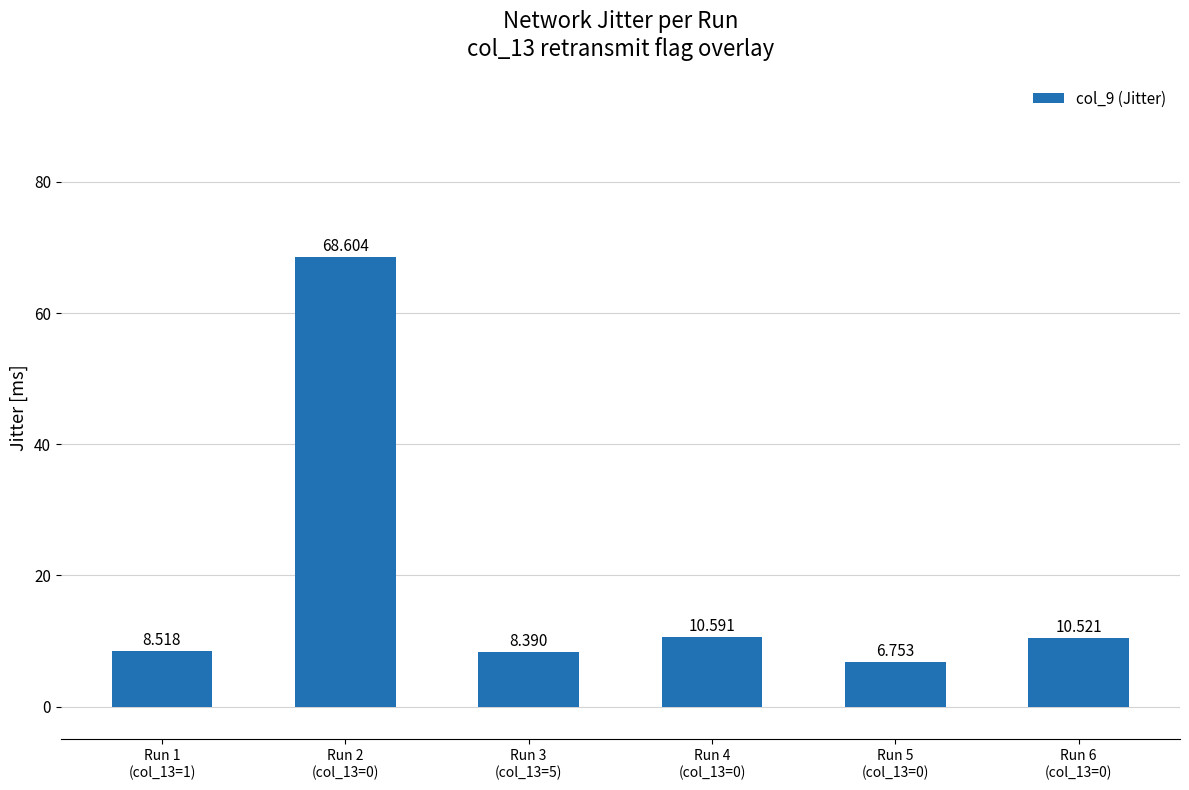

List the labels in order of value, smallest first.

Run 5
(col_13=0), Run 3
(col_13=5), Run 1
(col_13=1), Run 6
(col_13=0), Run 4
(col_13=0), Run 2
(col_13=0)